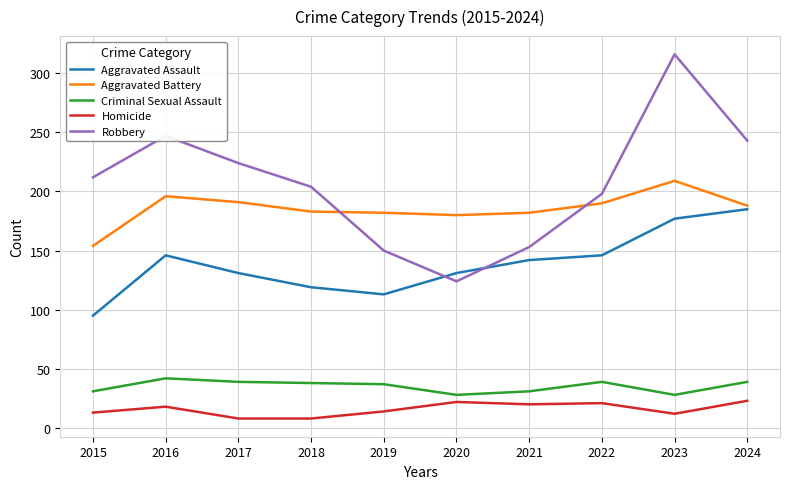

At which category is the sum across all series the highest?

2023